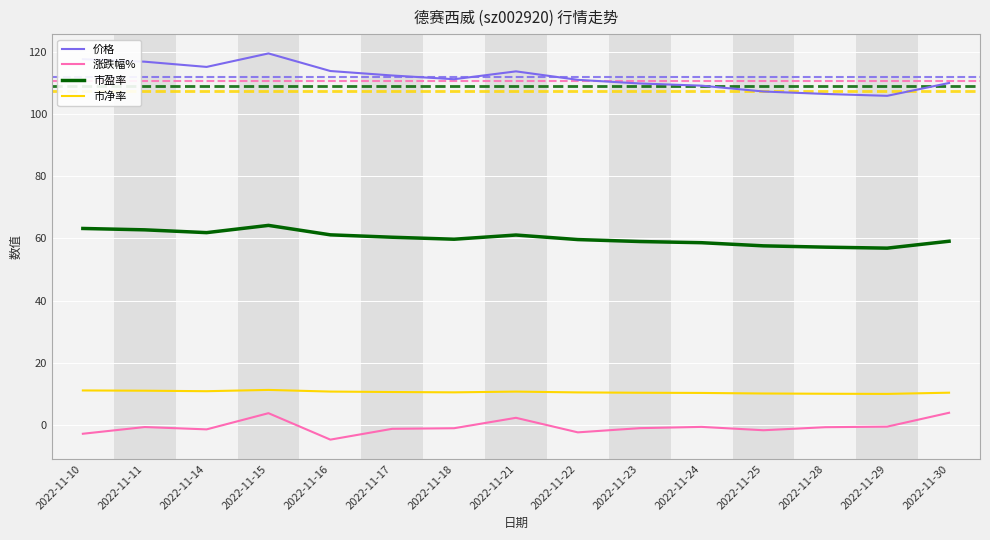

Which category has the lowest value across all series?

2022-11-16